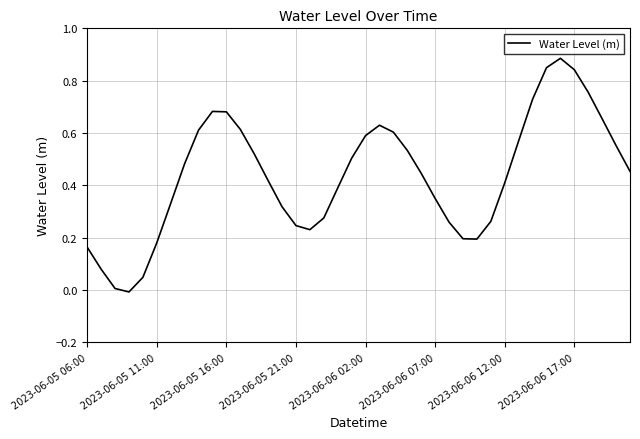

True or false: there are more than 2 points higher than both neighbors.

True